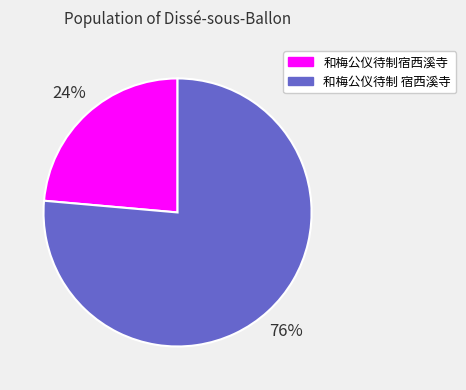

Is it true that 和梅公仪待制 宿西溪寺 is 76% of the pie?

True